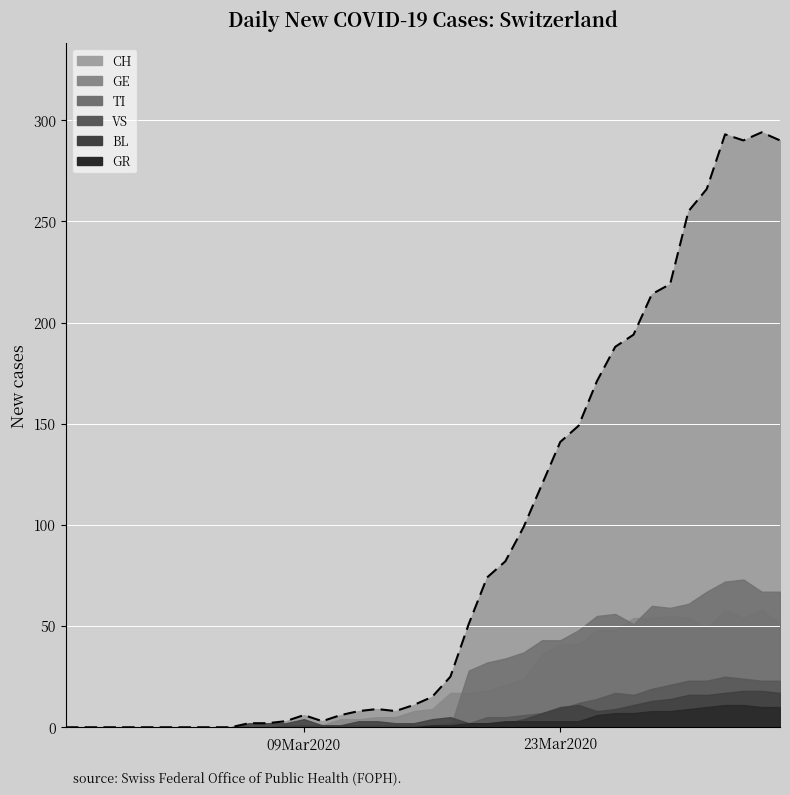

True or false: VS and CH cross at least once.

False